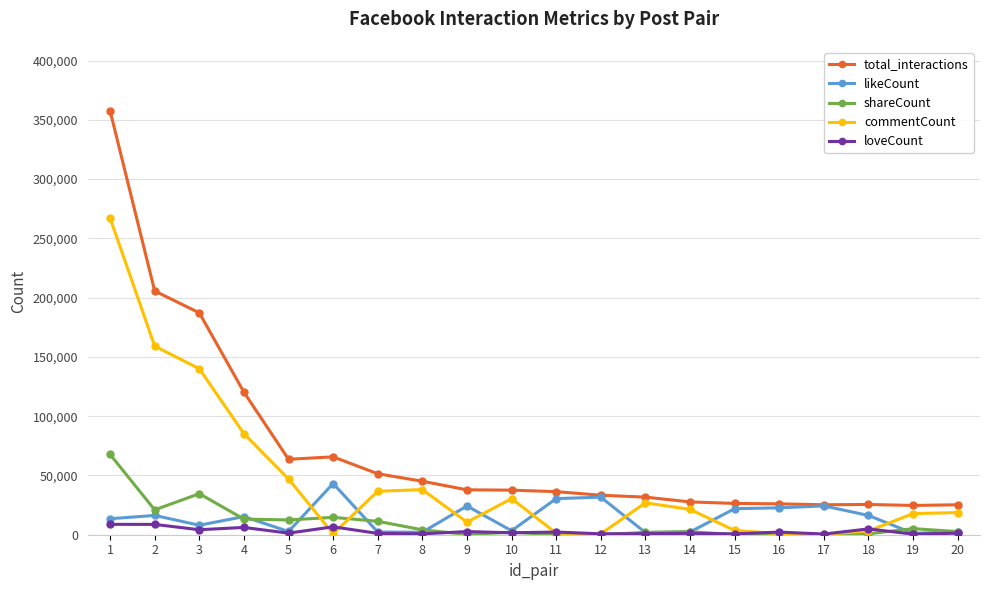

What is the approximate value of total_interactions at 13?

31712